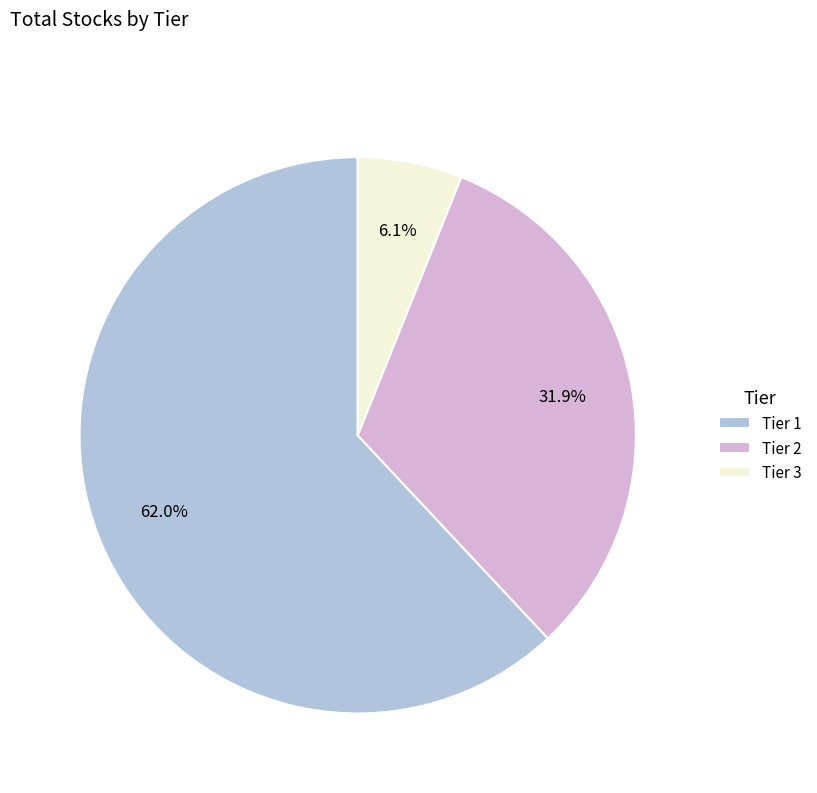

What portion of the pie excludes Tier 3?

93.9%